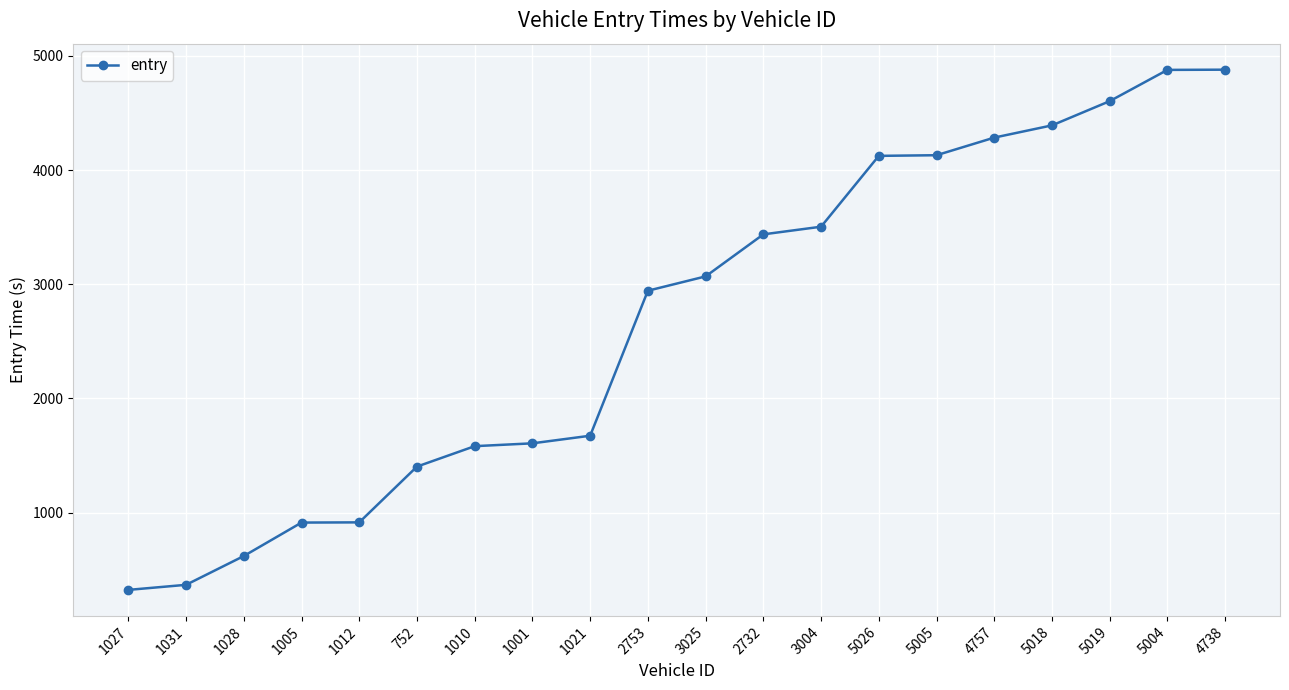

How many distinct data groups are displayed?

1